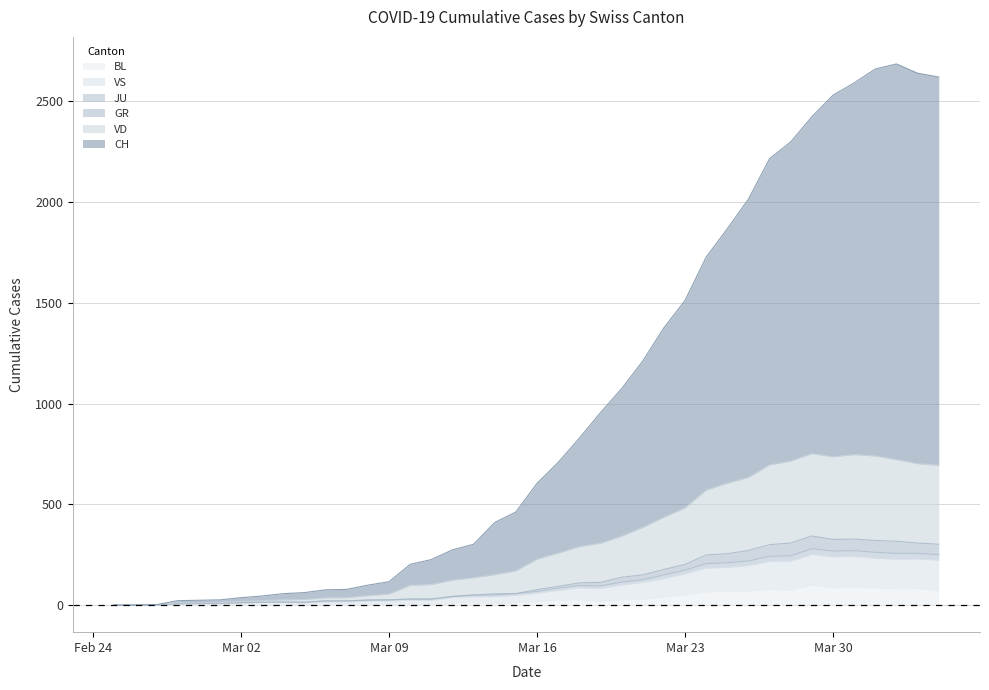

Count the number of categories in the chart.

40